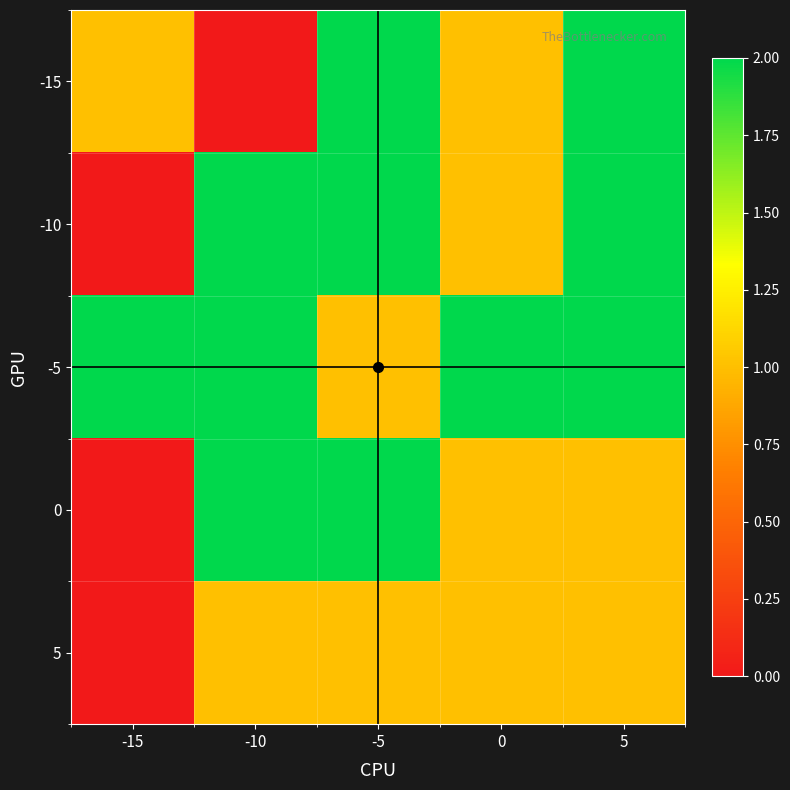

Which category has the lowest value across all series?

-10